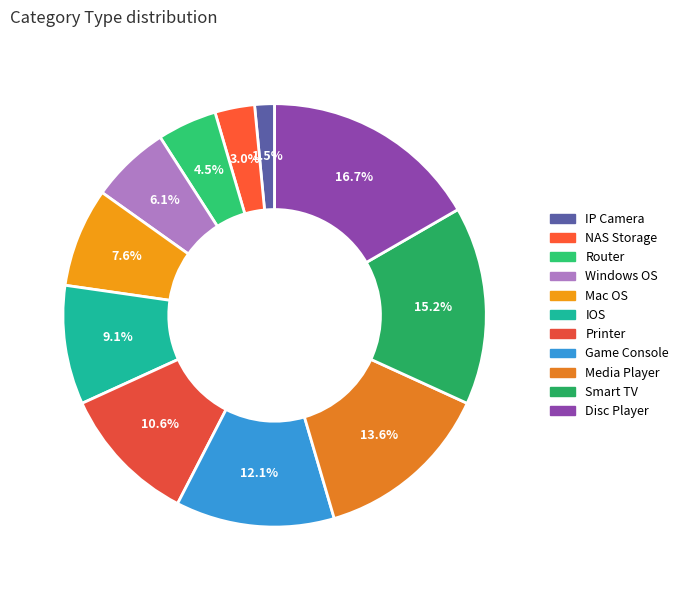

Count the number of slices in the pie.

11